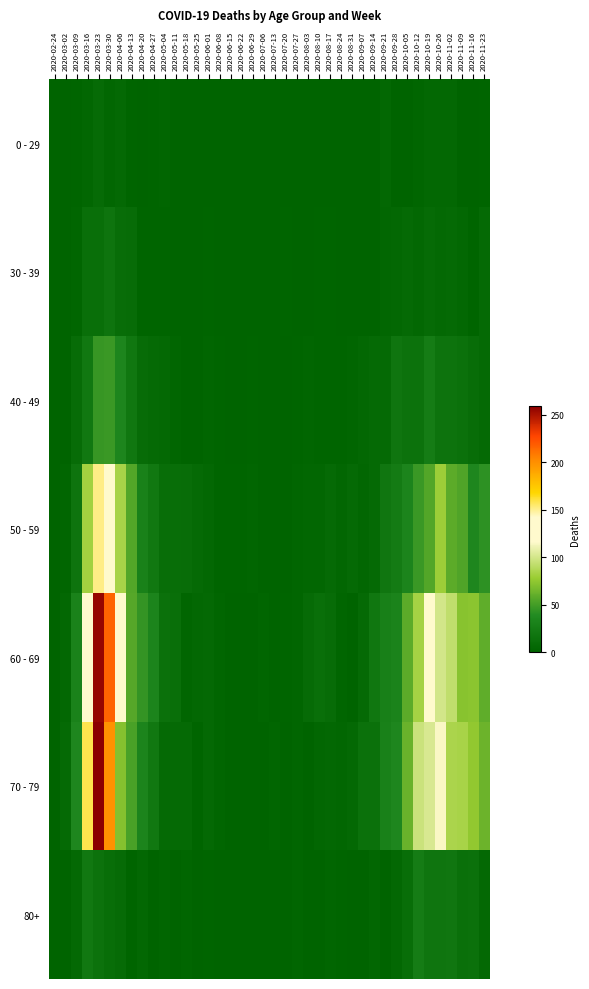

List the series in order of their peak value, lowest first.

0 - 29, 30 - 39, 80+, 40 - 49, 50 - 59, 60 - 69, 70 - 79